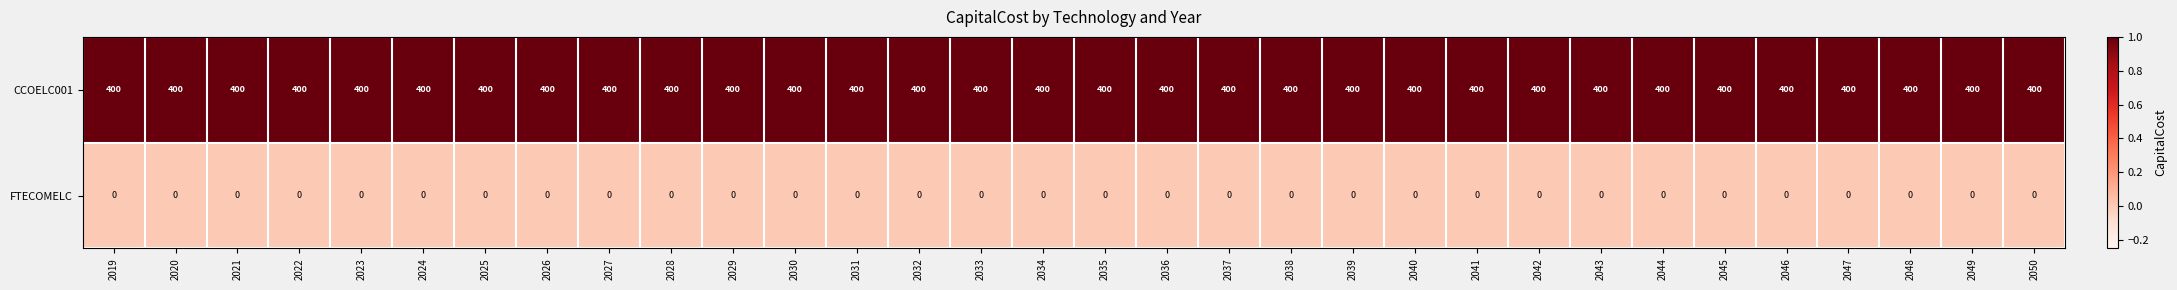

Count the number of data series in this chart.

2